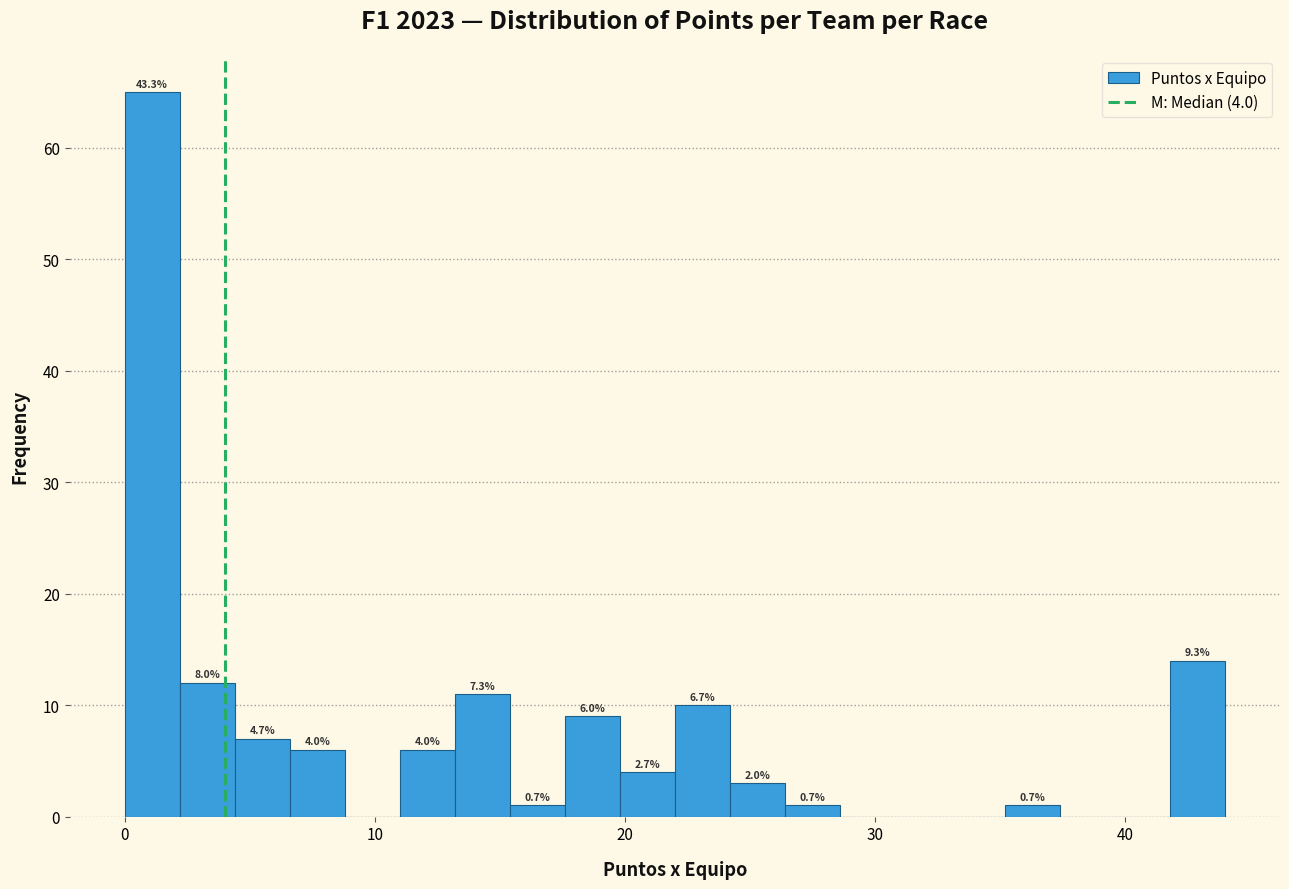

Around what value on the x-axis is the tallest bar? Give the approximate position of its centre, as read against the axis.

1